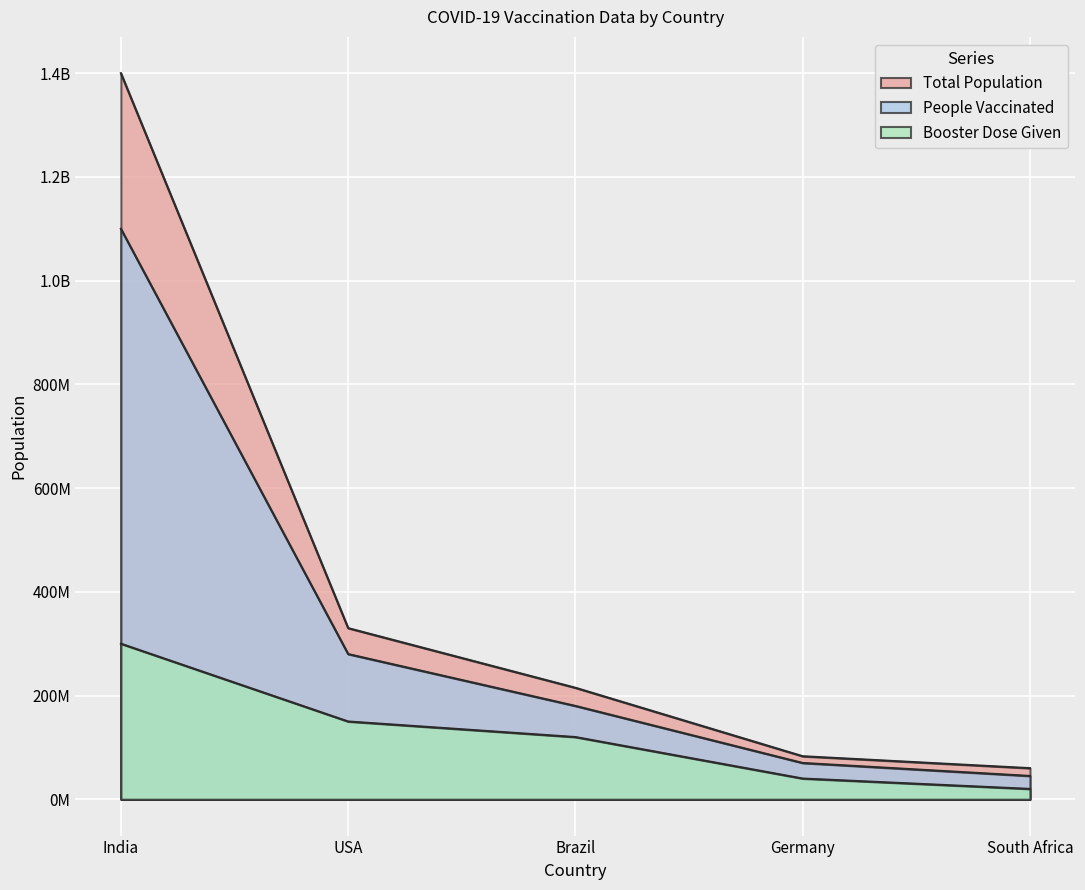

Which series has the largest range (max minus min)?

Total Population